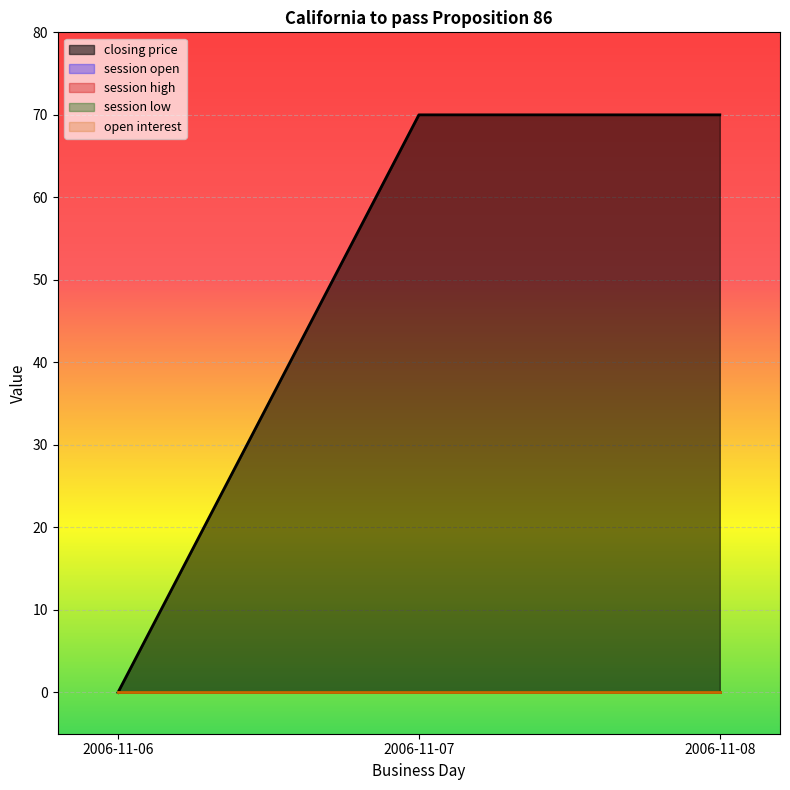

At which label does open interest reach its peak?

2006-11-06